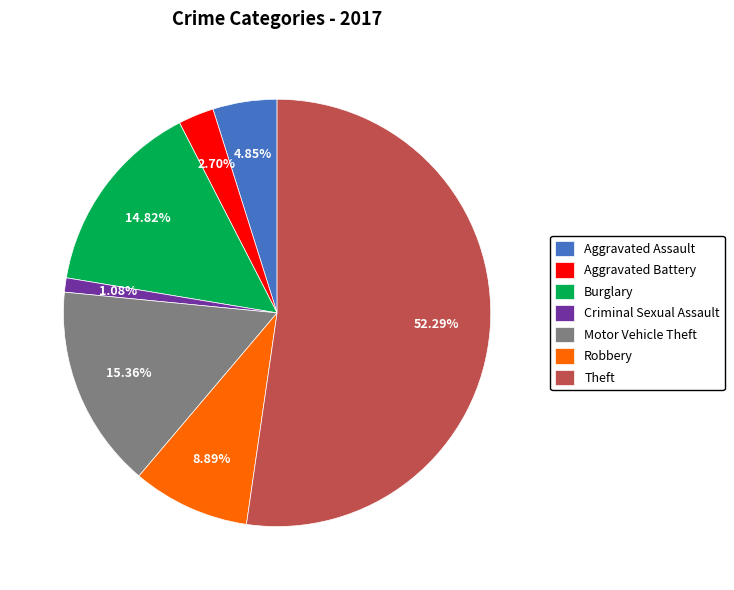

Approximately how many times larger is the value at Burglary compared to Motor Vehicle Theft?

1.0